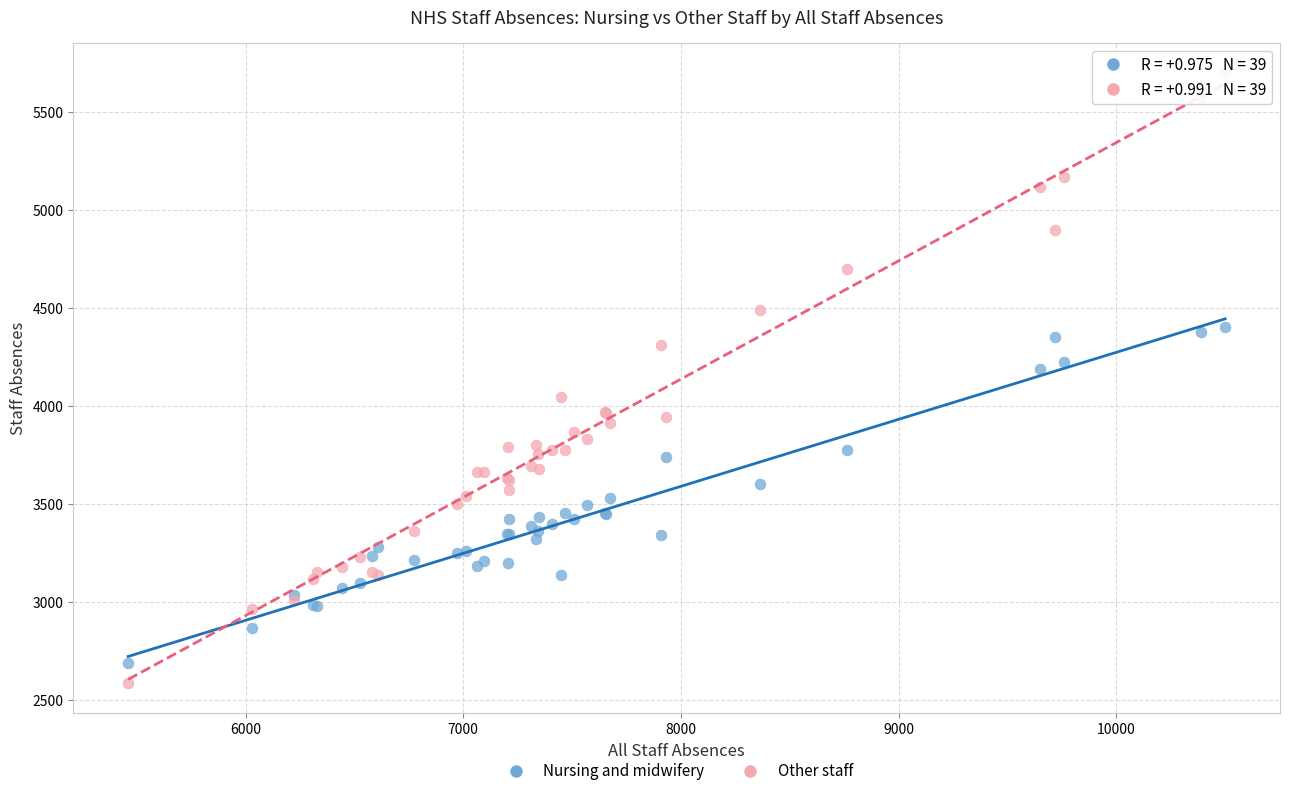

Which series contains the highest Y value?

Other staff